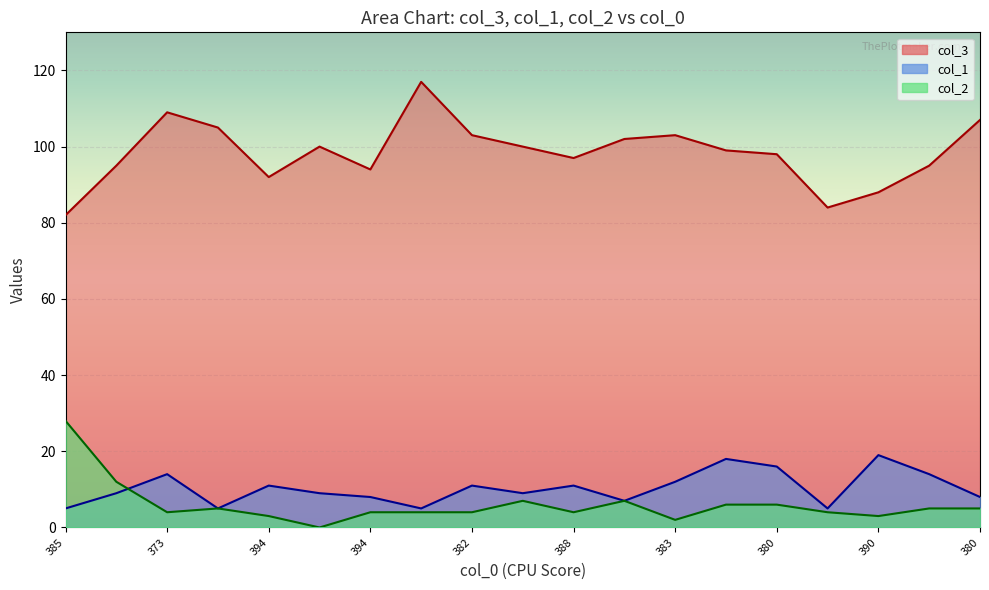

How many data points in col_3 are above 99?

9